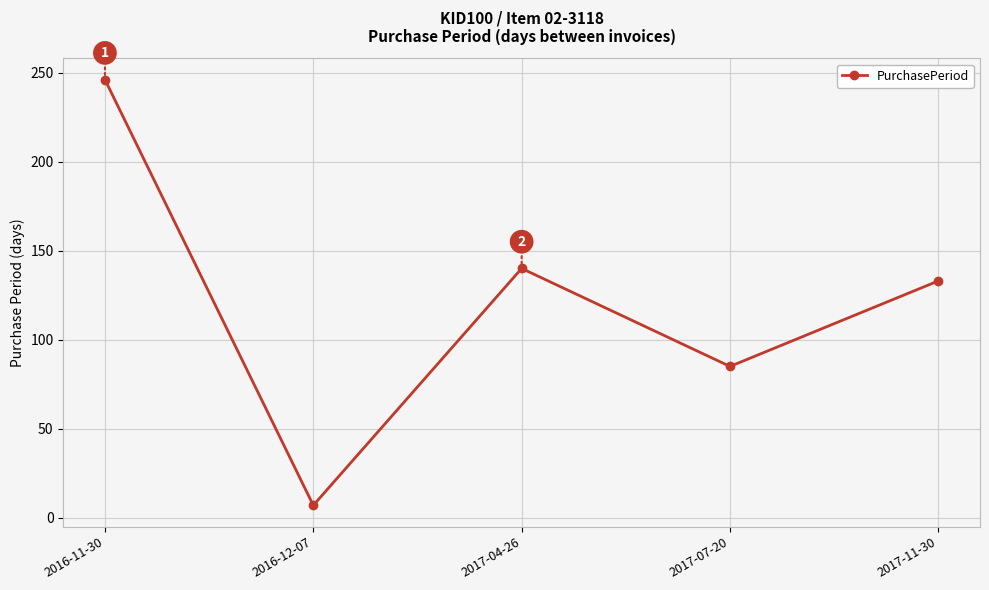

What is the value of the 4th point from the left?

85